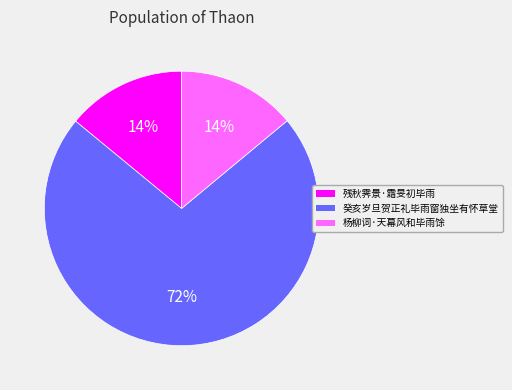

Approximately how many times larger is the value at 残秋霁景·霜旻初毕雨 compared to 杨柳词·天幕风和毕雨馀?

1.0